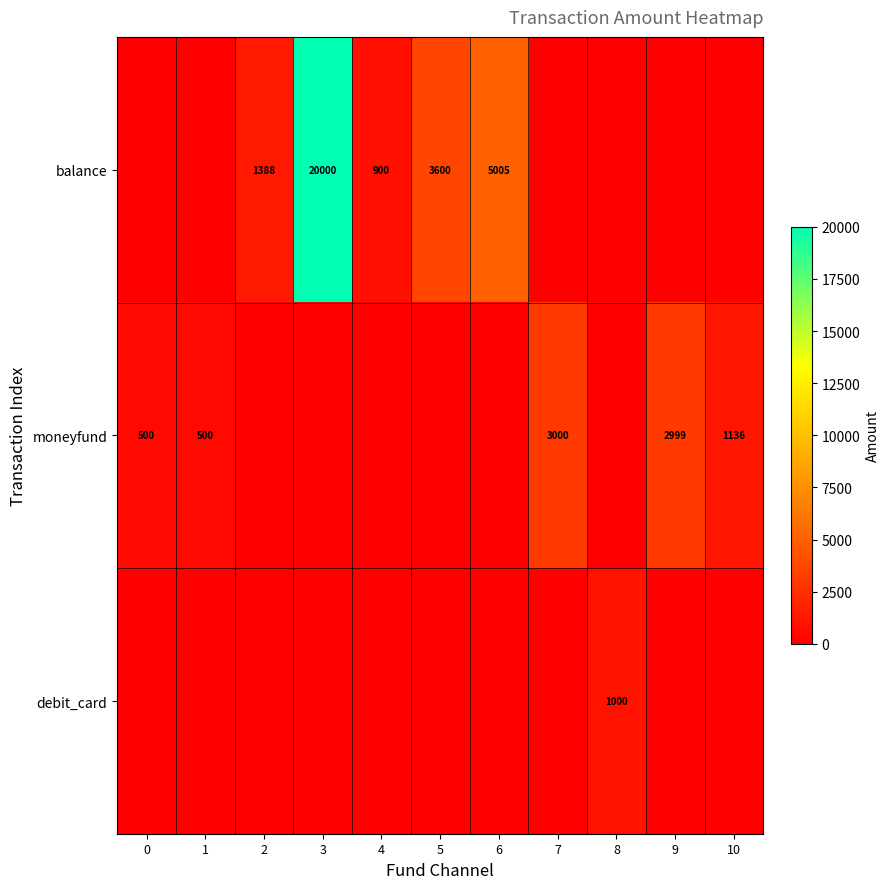

Is the value of balance at 3 greater than the value of moneyfund at 1?

Yes